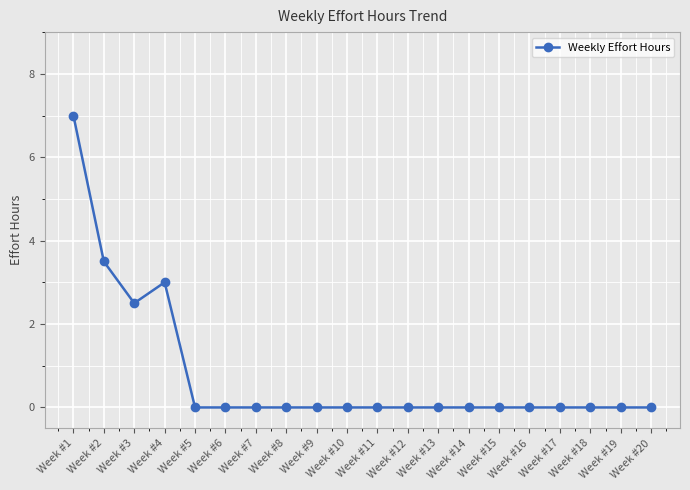

The value at Week #7 is 3.0. True or false?

False